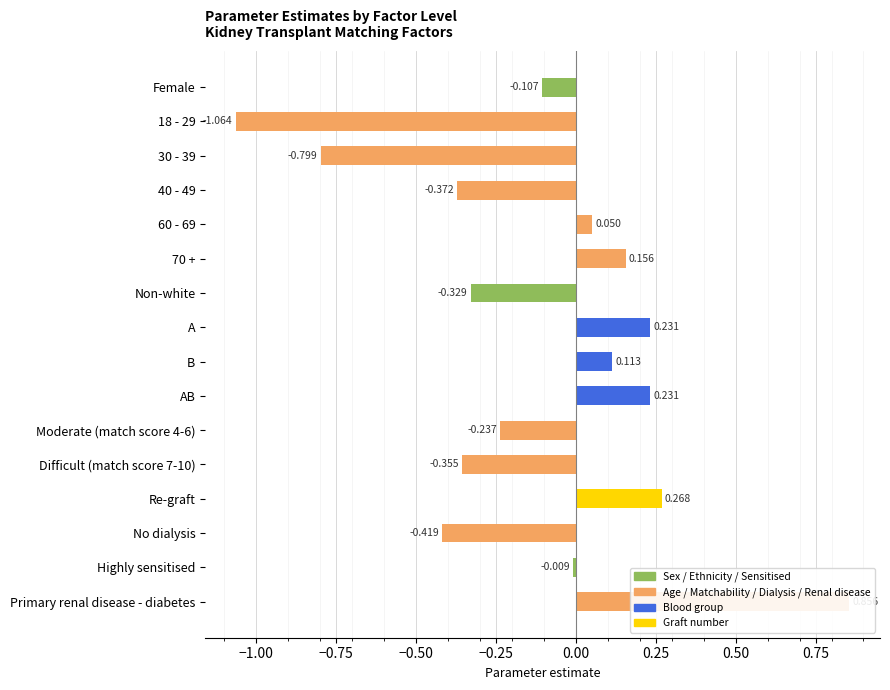

What is the change in value from AB to Moderate (match score 4-6)?

-0.5